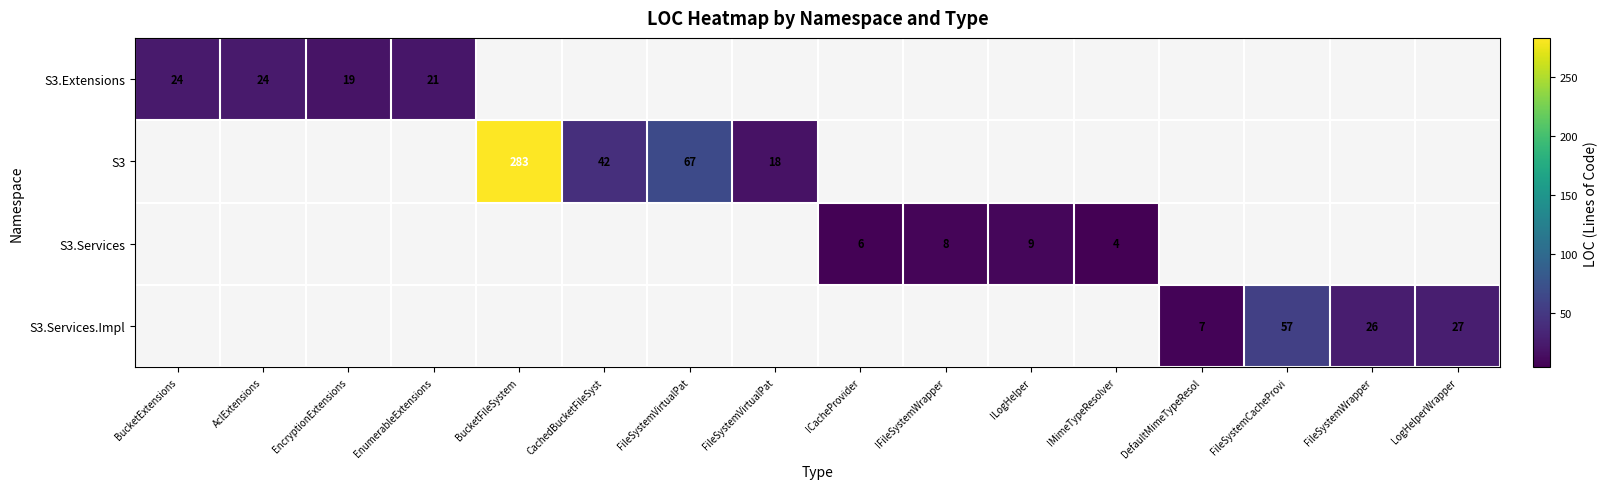

How many values in S3.Extensions are above zero?

4